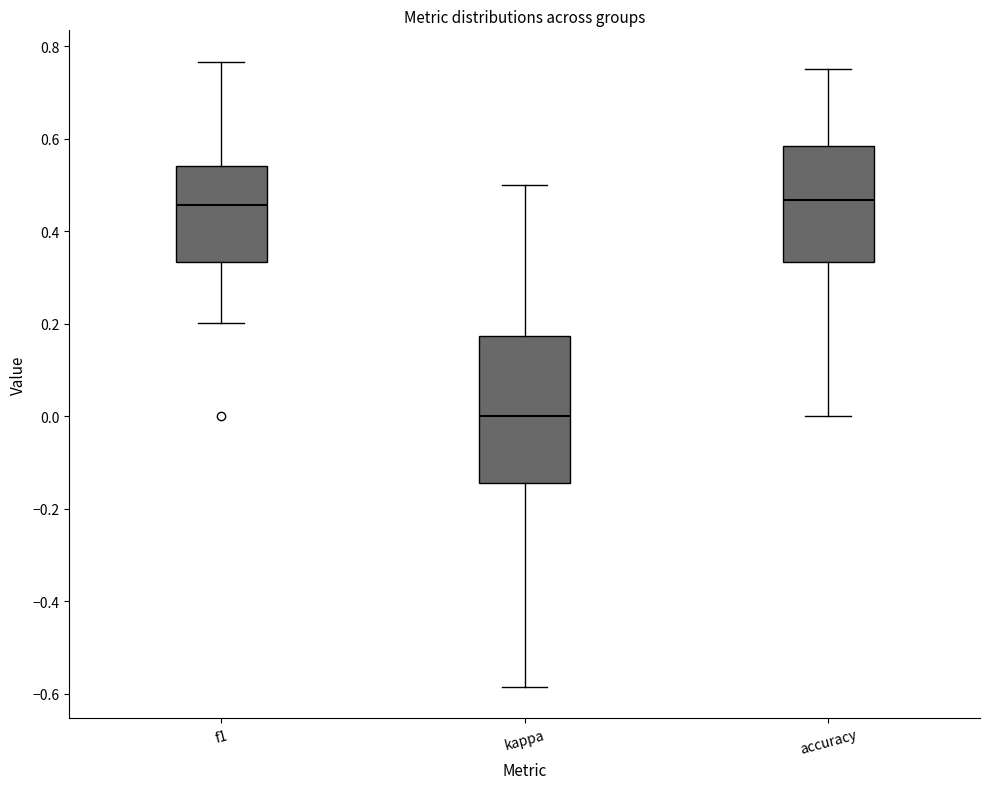

Where is the upper edge of the box for accuracy on the y-axis? The values are not printed on the chart, so give them approximately, as read against the axis.

0.58